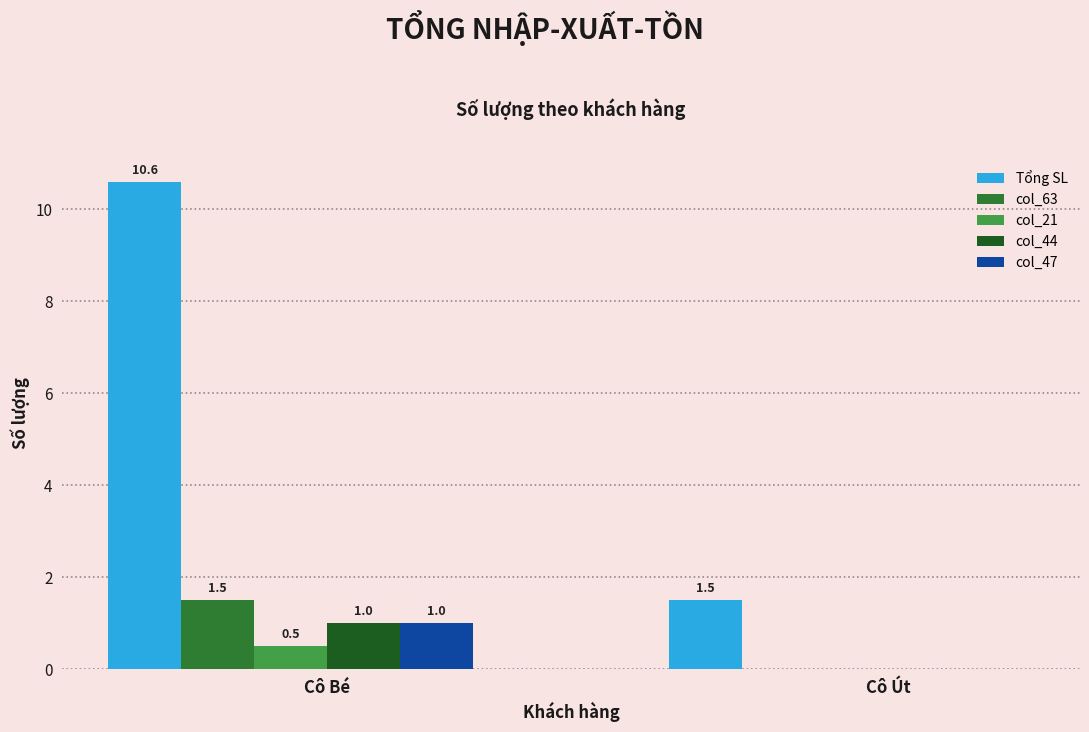

Is the value of col_21 at Cô Út greater than the value of col_47 at Cô Bé?

No